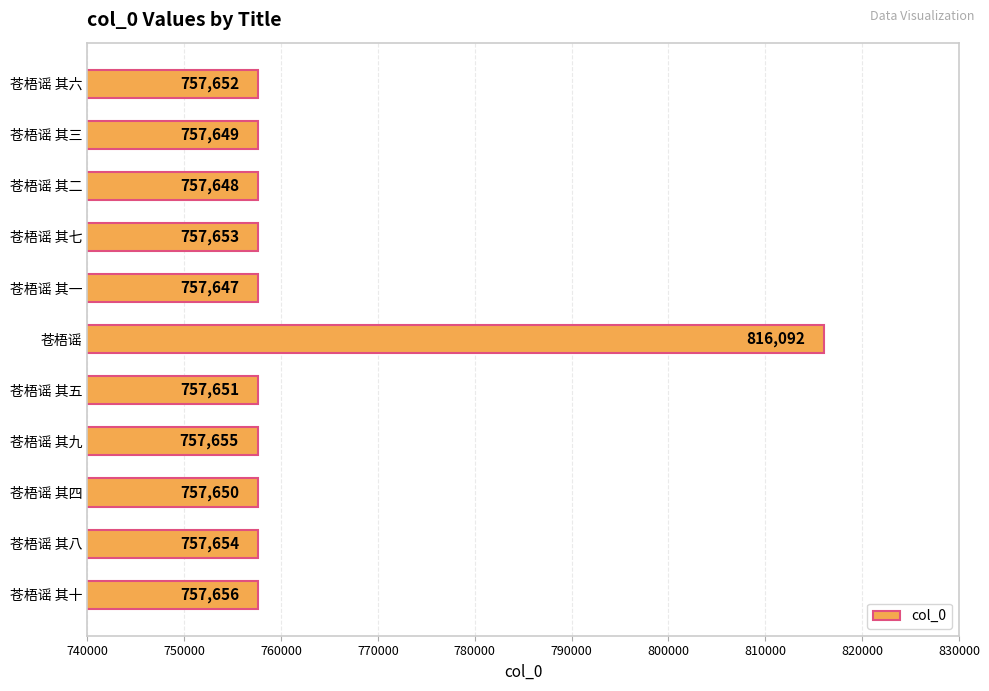

What is the sum of all values?

8392607